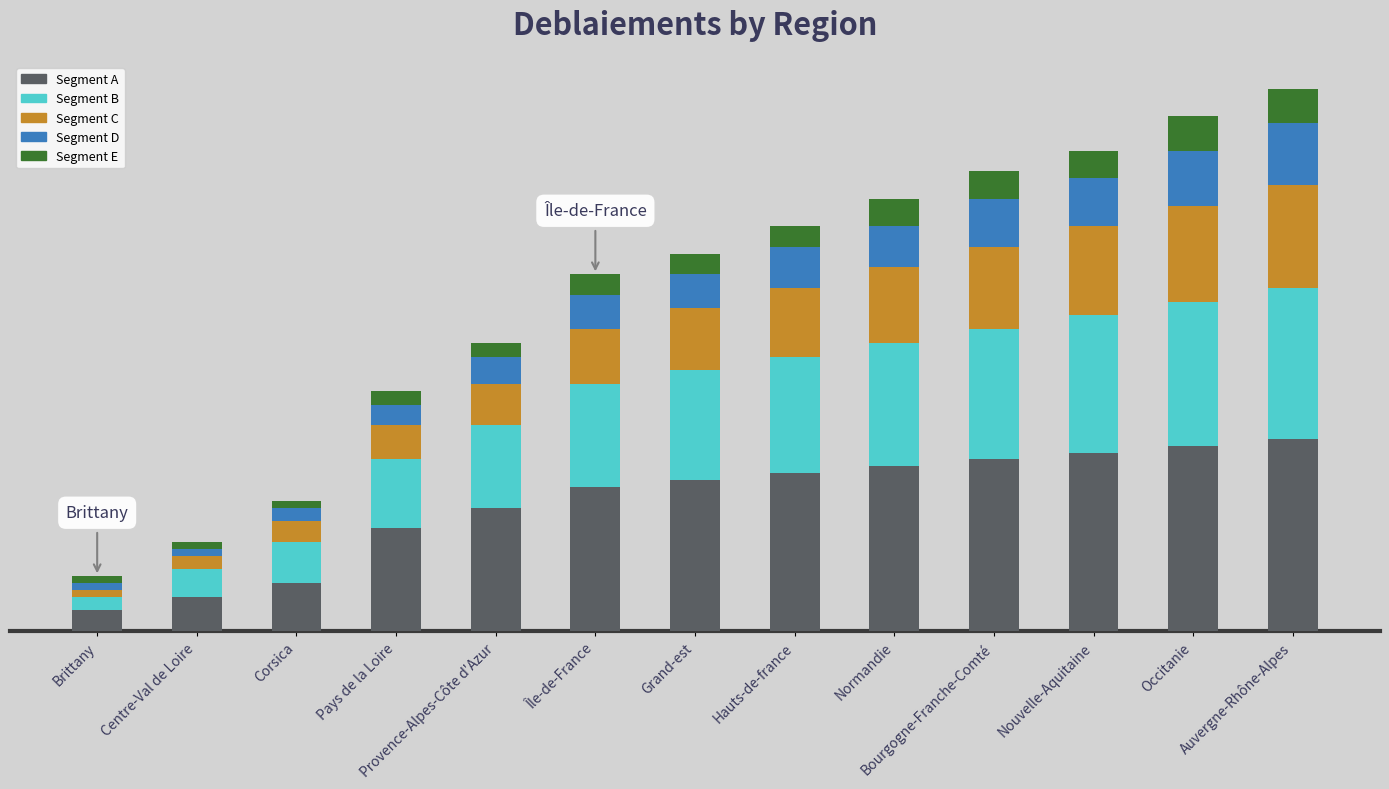

Rank the series by their maximum value, from lowest to highest.

Segment E, Segment D, Segment C, Segment B, Segment A